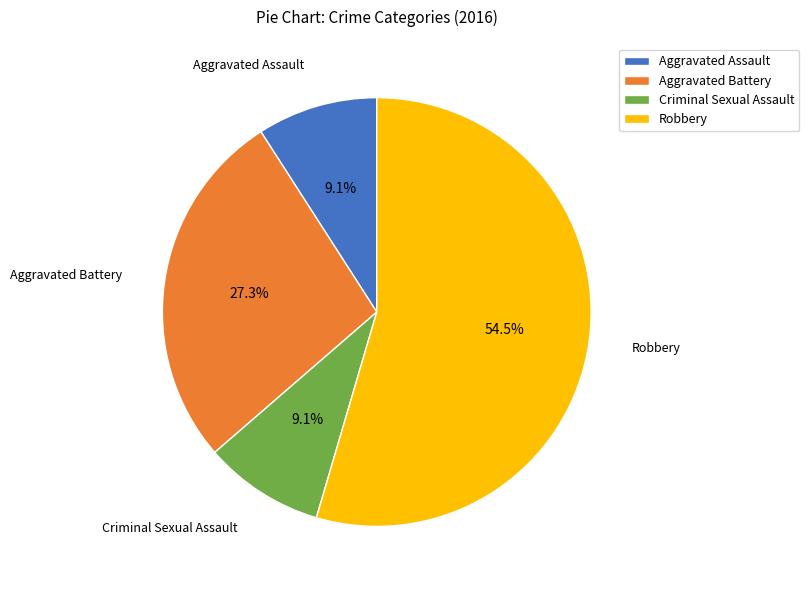

To the nearest percent, what is the combined percentage of Aggravated Assault and Criminal Sexual Assault?

18%